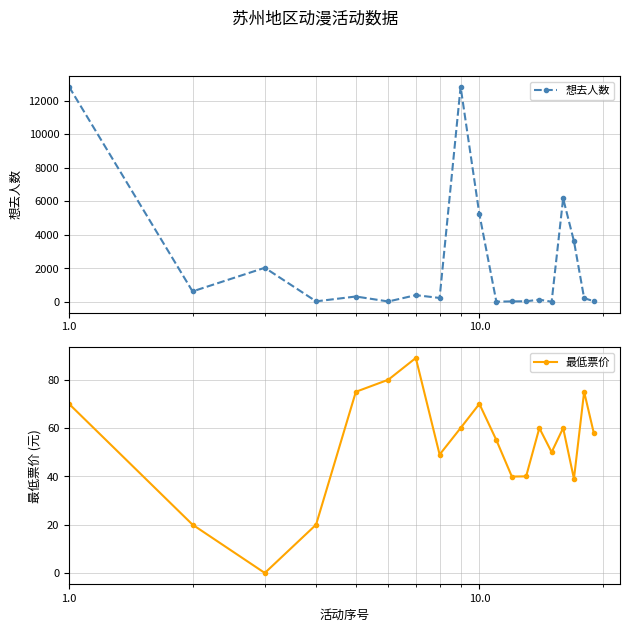

In 最低票价, how many points are higher than both neighbors (excluding endpoints)?

5